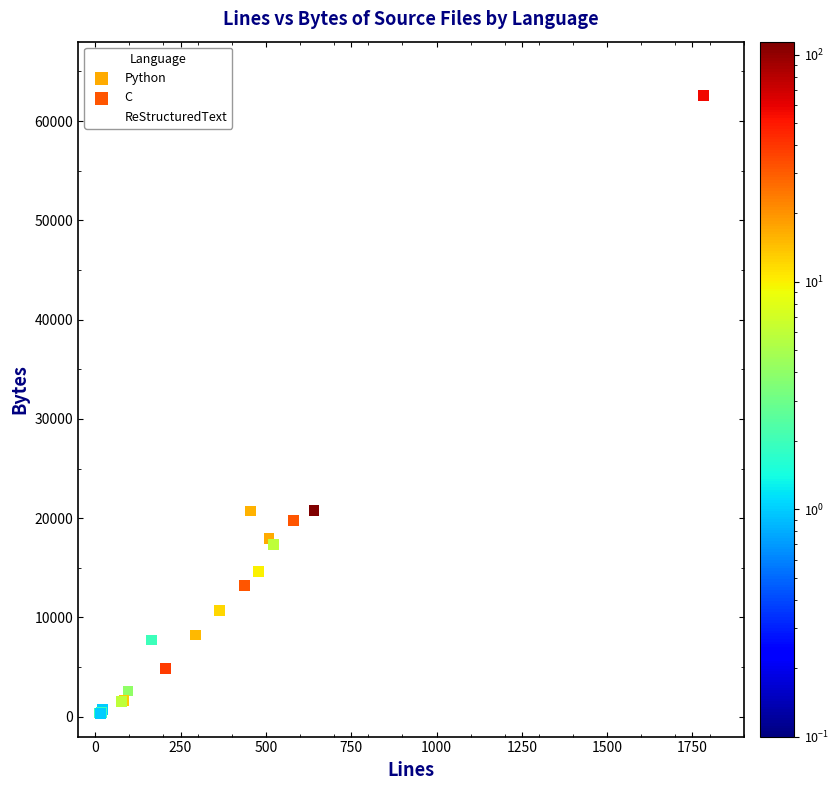

Which series reaches the maximum Y coordinate?

Python